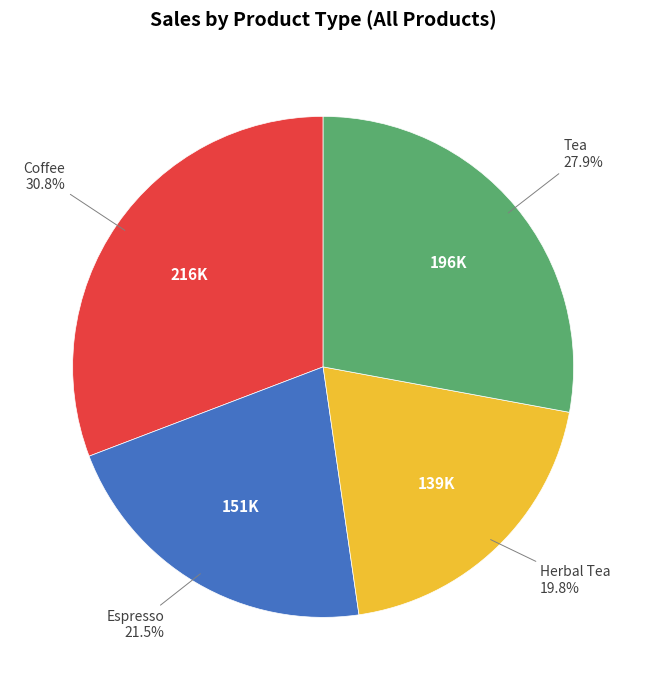

To the nearest percent, what is the average slice percentage?

25%